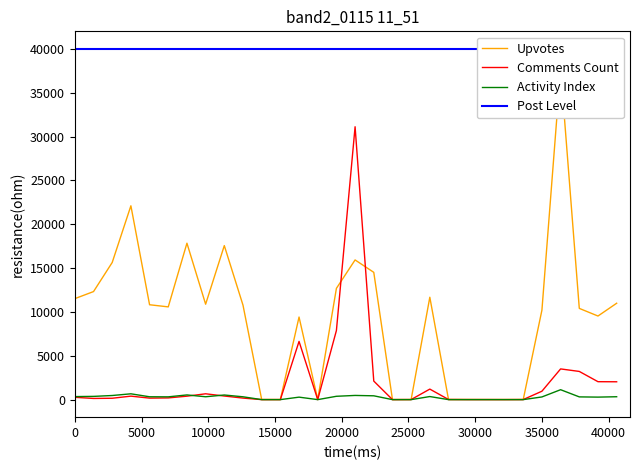

What is the highest value of the Activity Index series?

1131.4